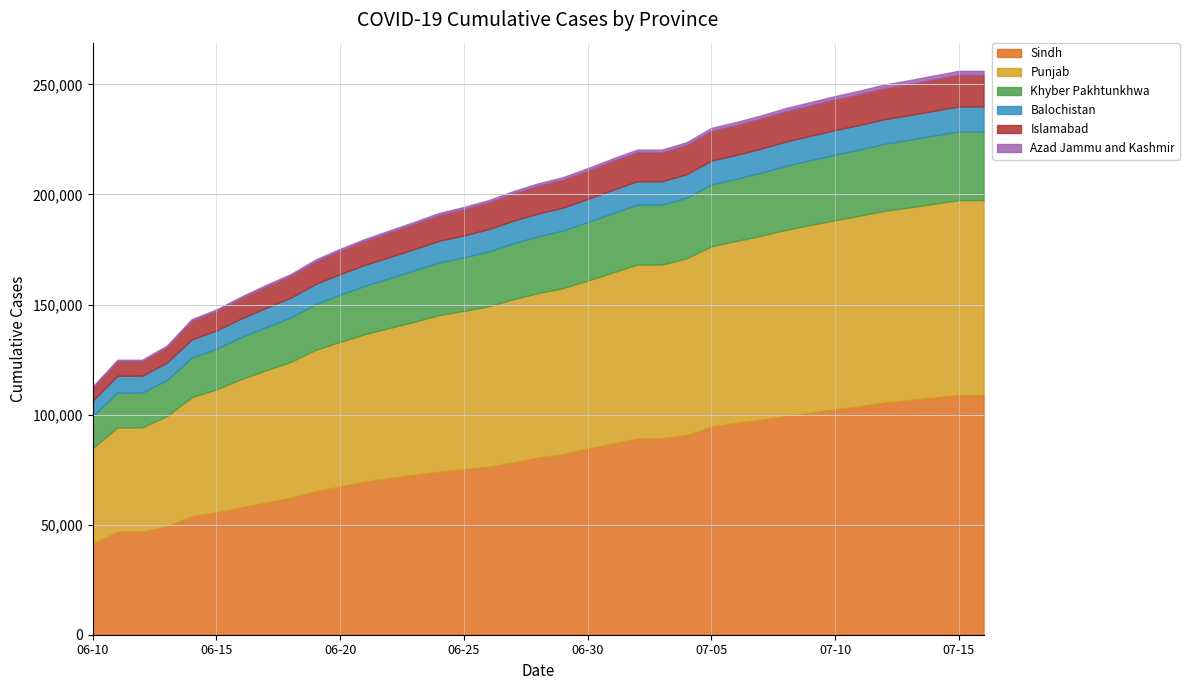

The Balochistan series shows 10666 at 07-02. True or false?

True